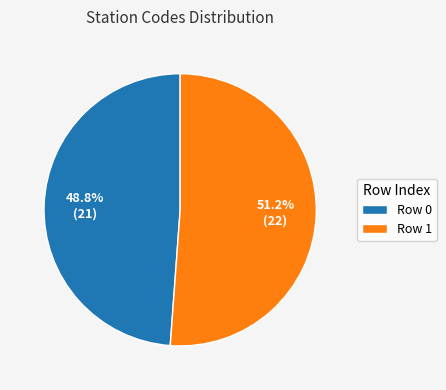

Rank the categories by value from lowest to highest.

Row 0, Row 1